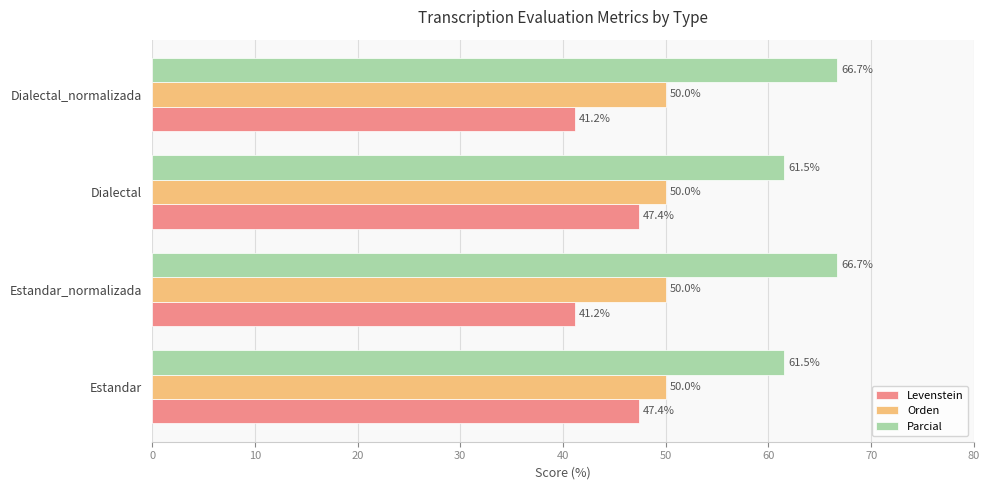

Count the number of categories in the chart.

4